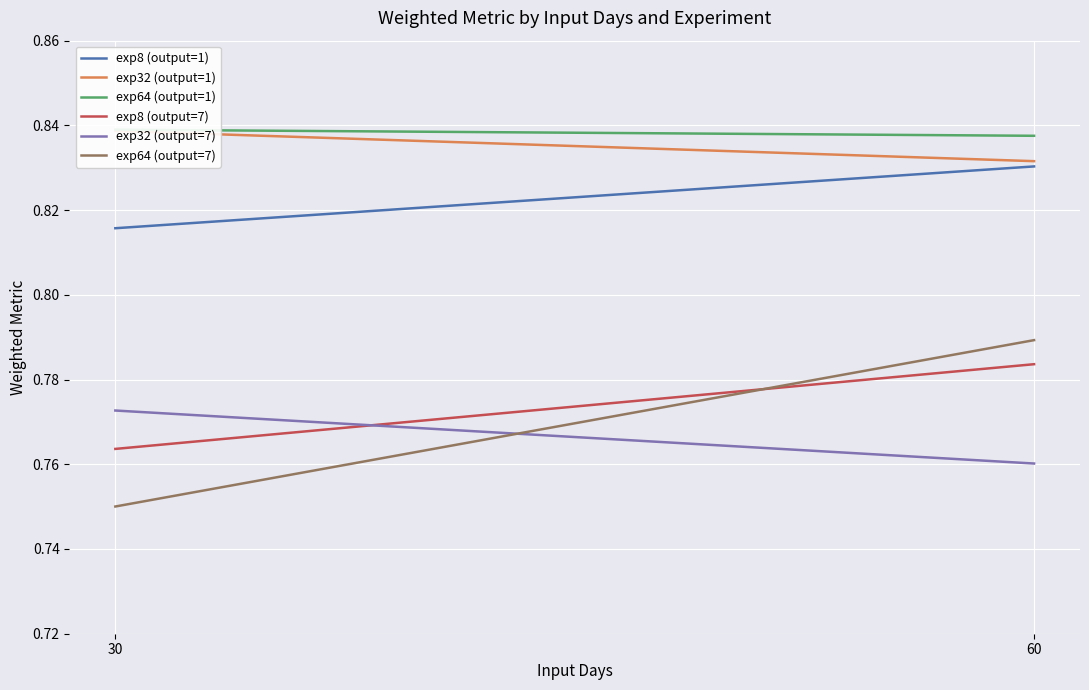

What is the maximum value for exp8 (output=7)?

0.8